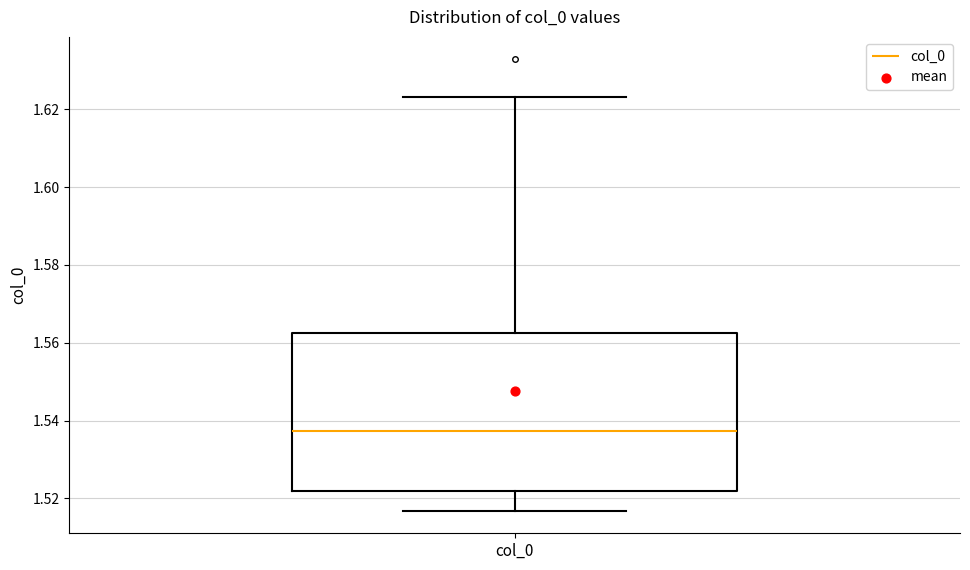

Where does the upper whisker of the box for col_0 end on the y-axis? The values are not printed on the chart, so give them approximately, as read against the axis.

1.624